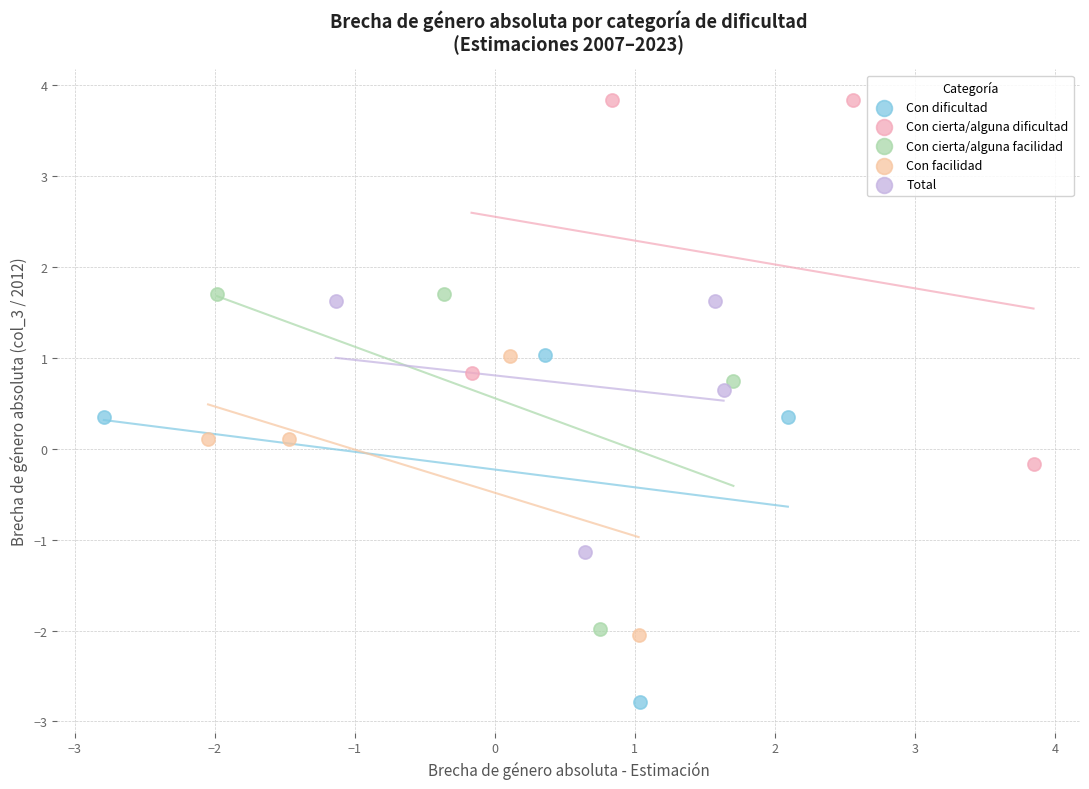

Which series reaches the maximum Y coordinate?

Con cierta/alguna dificultad